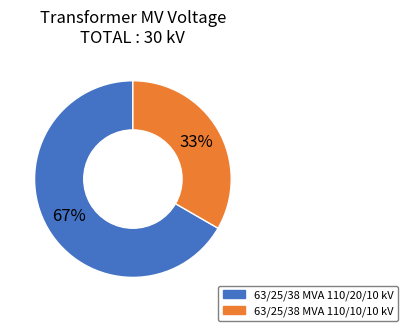

To the nearest percent, what portion does 63/25/38 MVA 110/10/10 kV represent?

33%